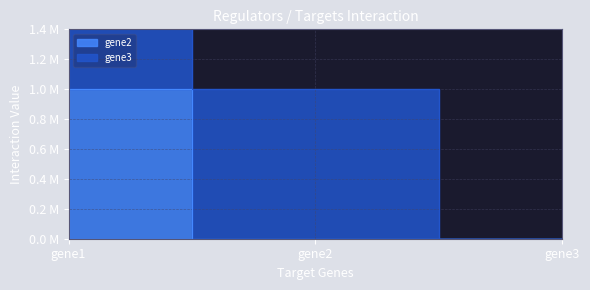

Read the value at gene1.

1